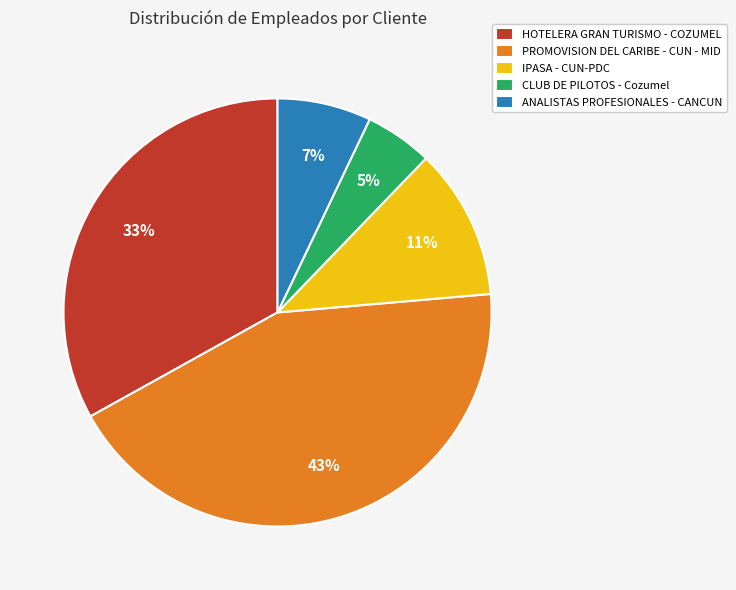

Which slice is the largest?

PROMOVISION DEL CARIBE - CUN - MID